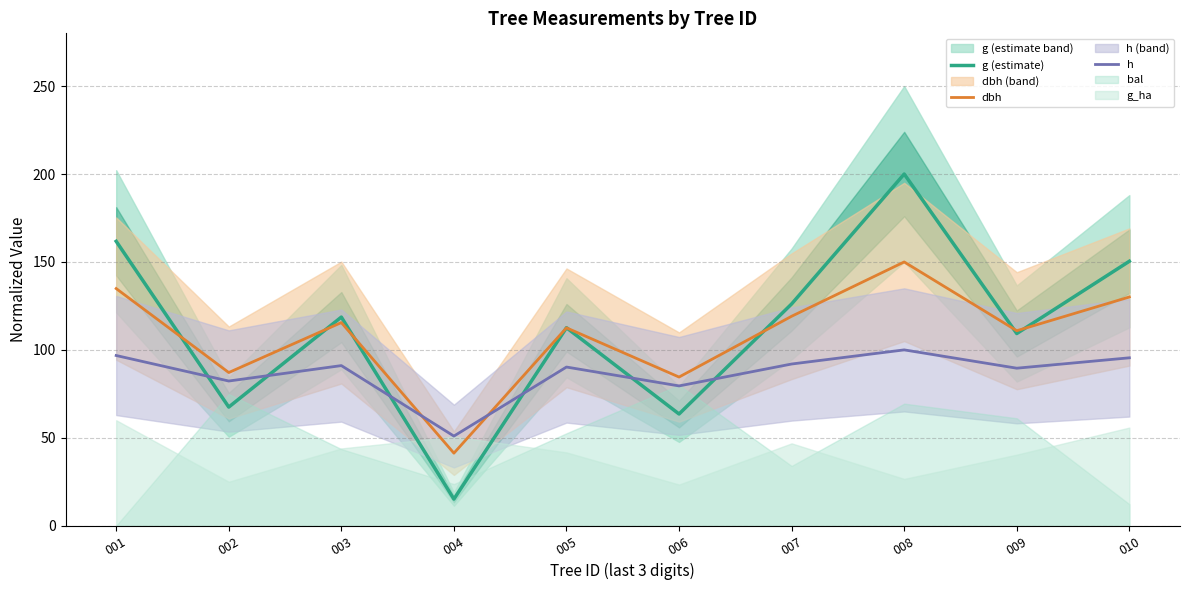

How many intersections are there between h and g (estimate)?

6